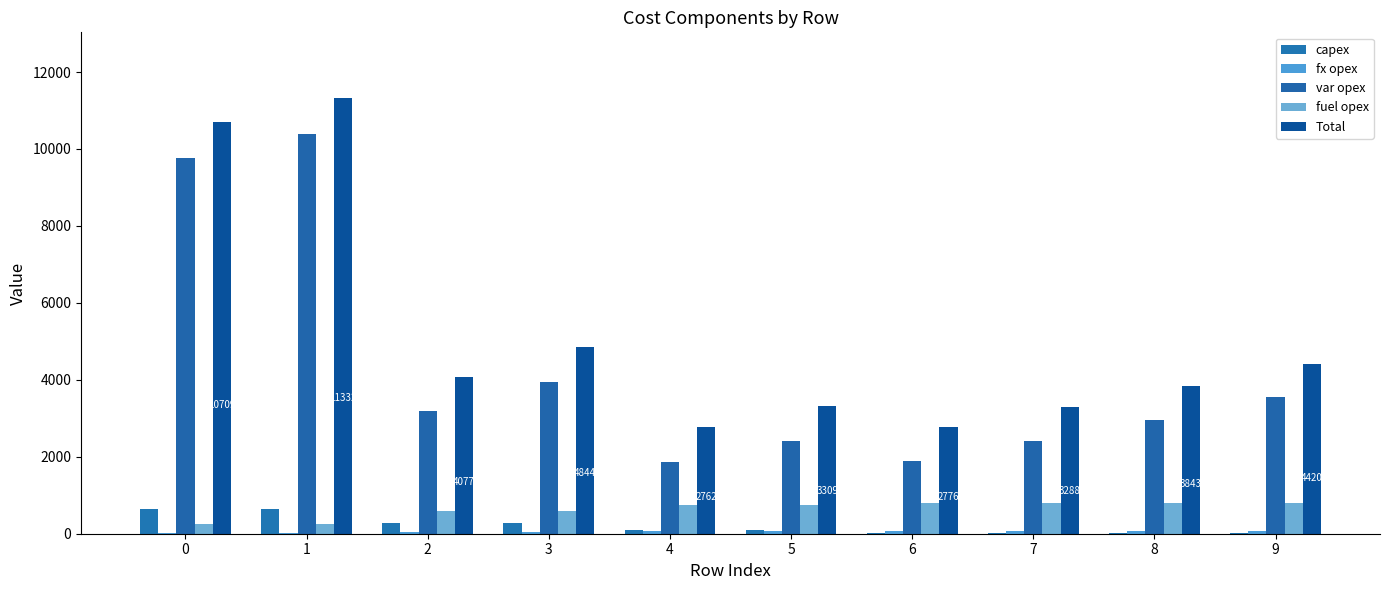

Between 9 and 3, which is larger?

3